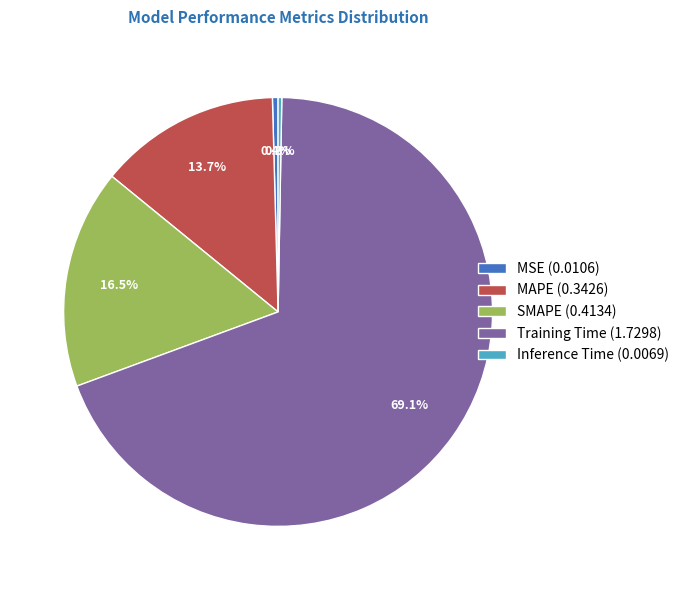

To the nearest percent, what is the combined percentage of MAPE and MSE?

14%